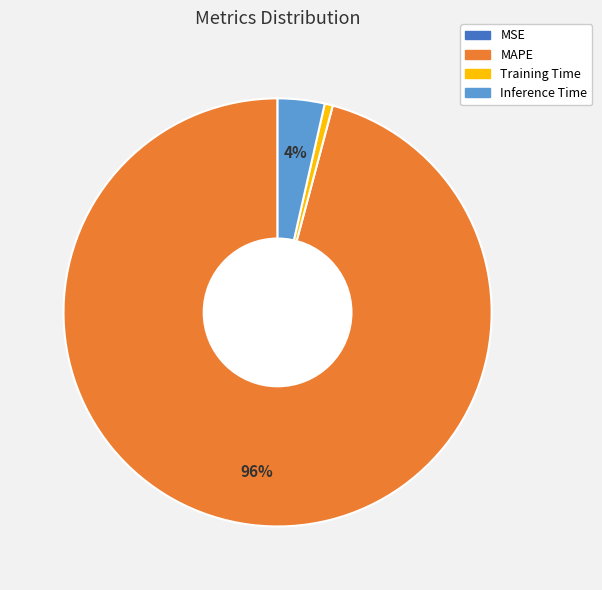

Is Inference Time the majority of the pie?

No